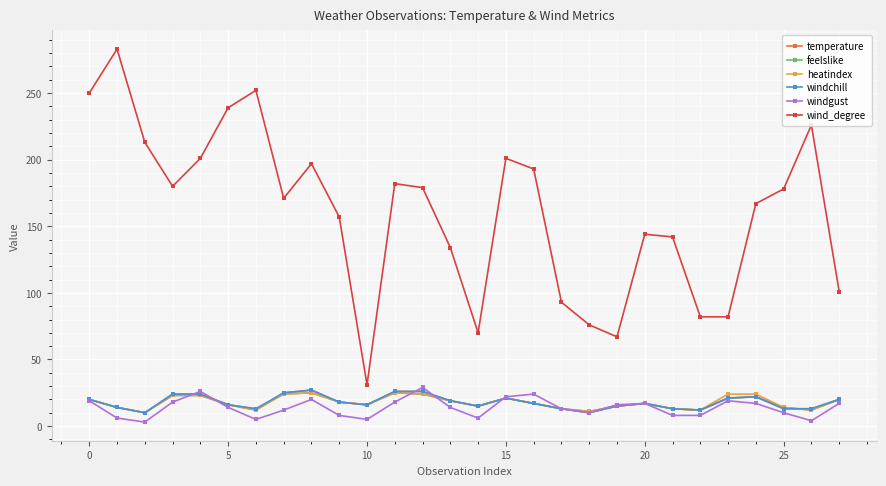

Which series has the largest total across all categories?

wind_degree